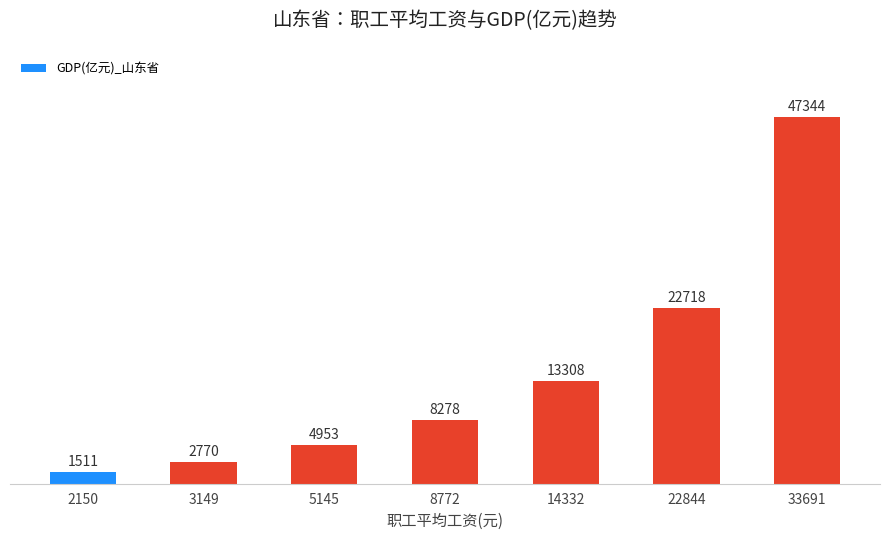

What is the approximate value at 33691?

47344.3